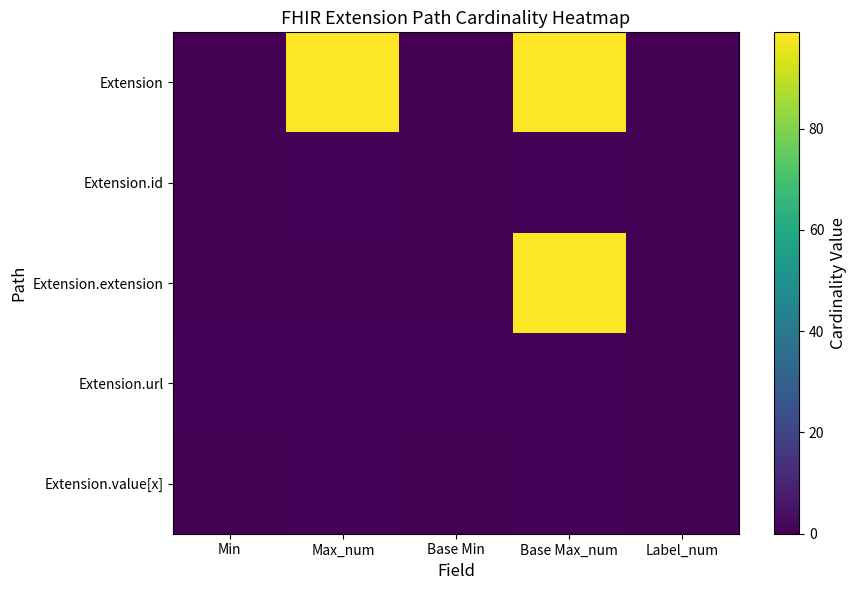

At Label_num, list the series in order from largest to smallest.

Extension, Extension.id, Extension.extension, Extension.url, Extension.value[x]